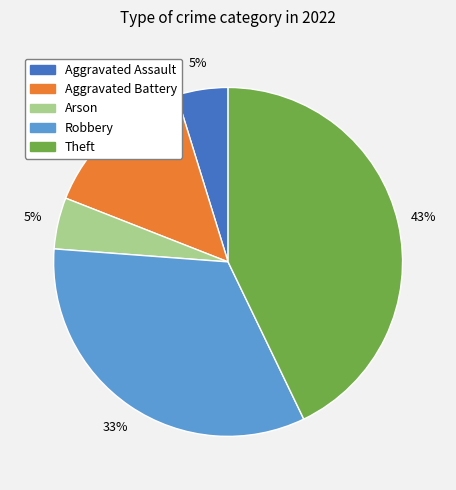

To the nearest percent, what is the combined percentage of Aggravated Battery and Arson?

19%